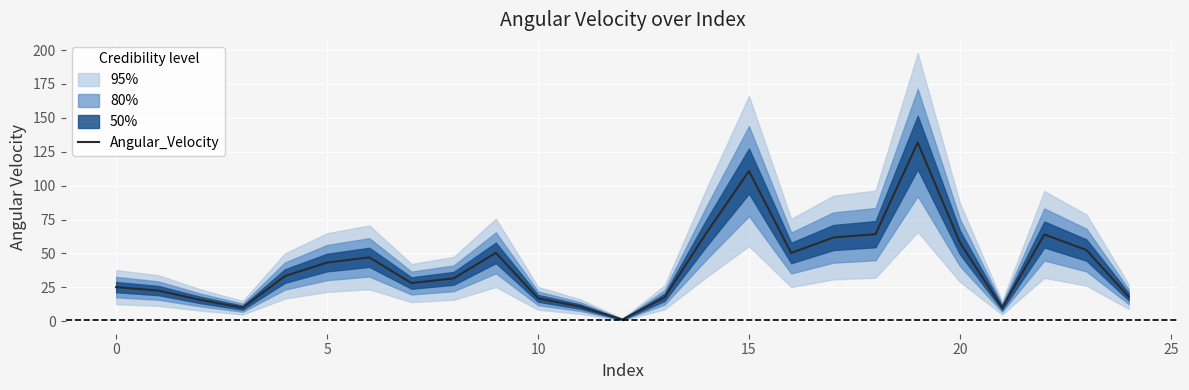

What is the label of the 11th point from the right?

14